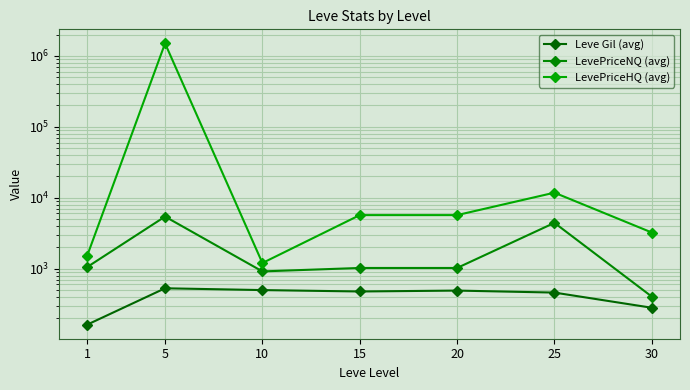

Where is the first local minimum for Leve Gil (avg)?

15